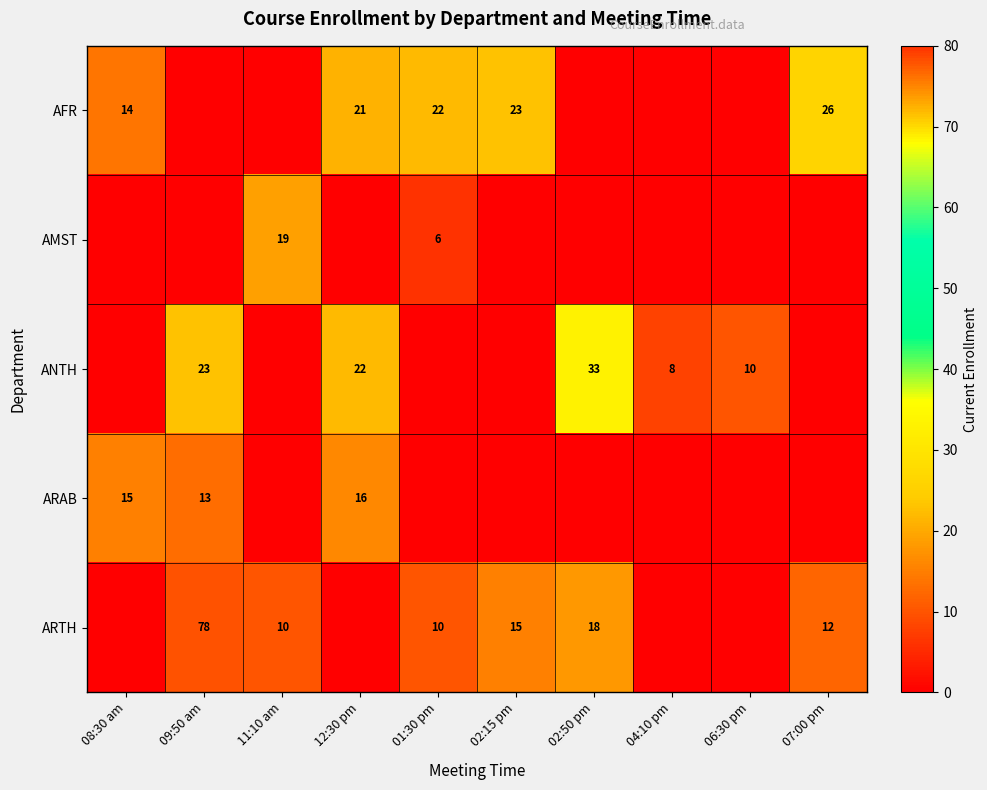

True or false: ANTH has a value of 10 at 06:30 pm.

True